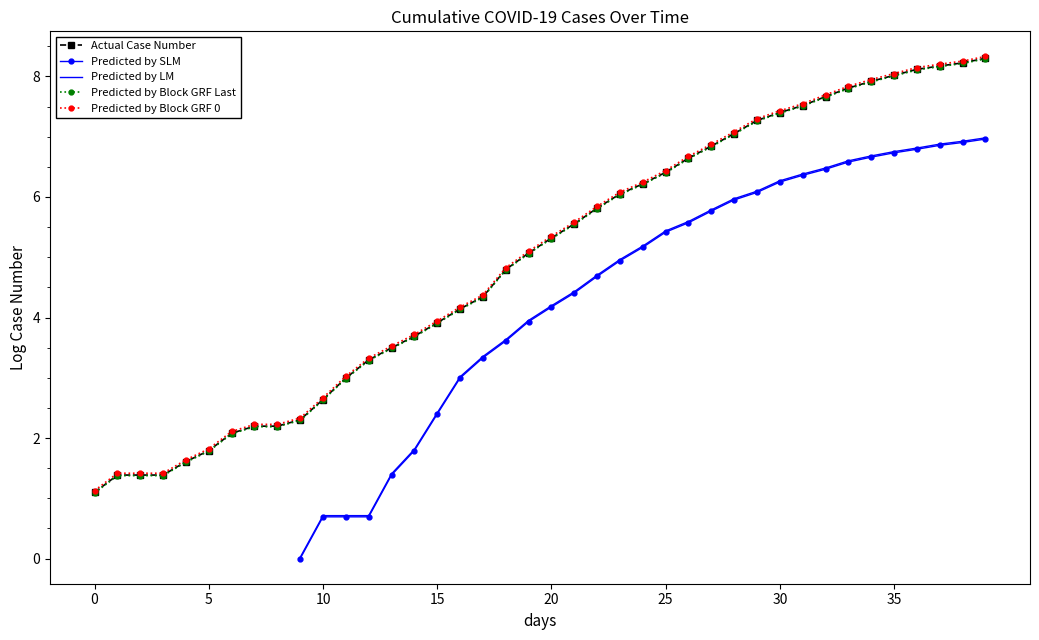

Which series has the largest total across all categories?

Predicted by Block GRF 0